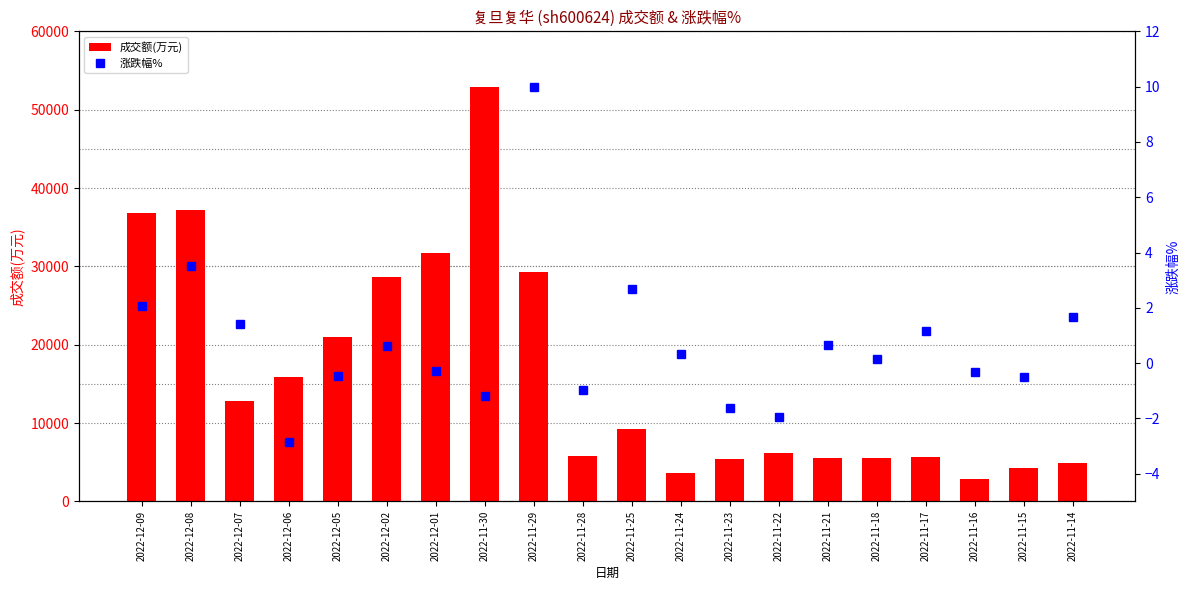

At which label does 涨跌幅% first exceed 0?

2022-12-09